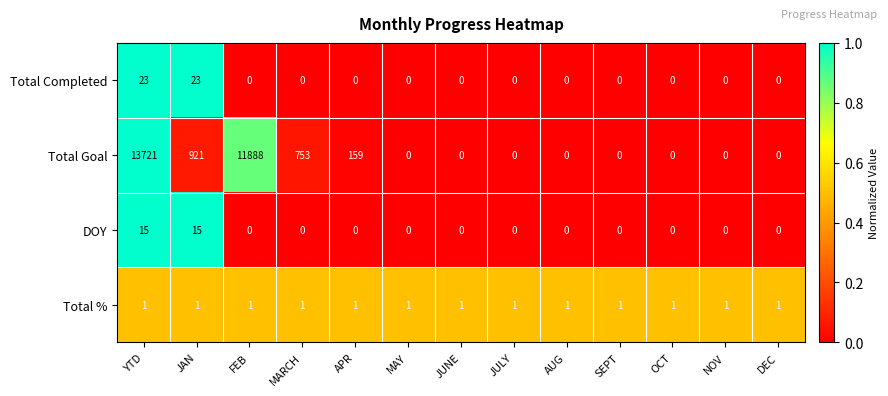

Between MARCH and AUG, which series saw the biggest shift?

Total Goal